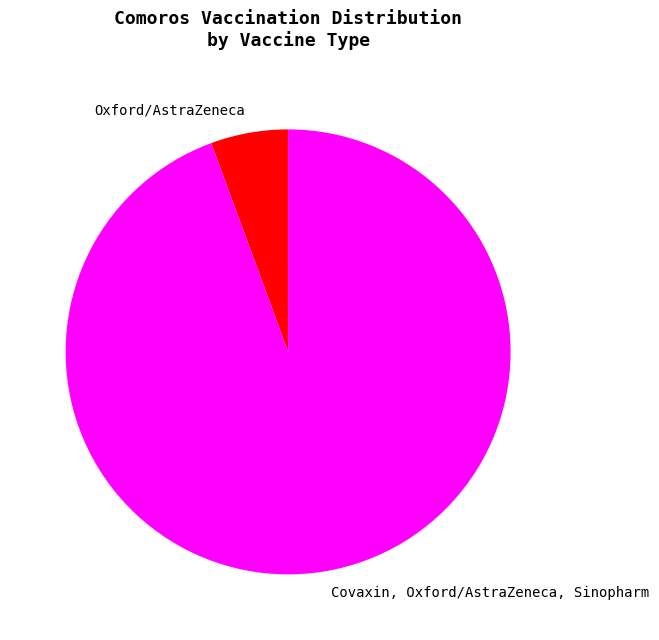

Is it true that Oxford/AstraZeneca is 1% of the pie?

False